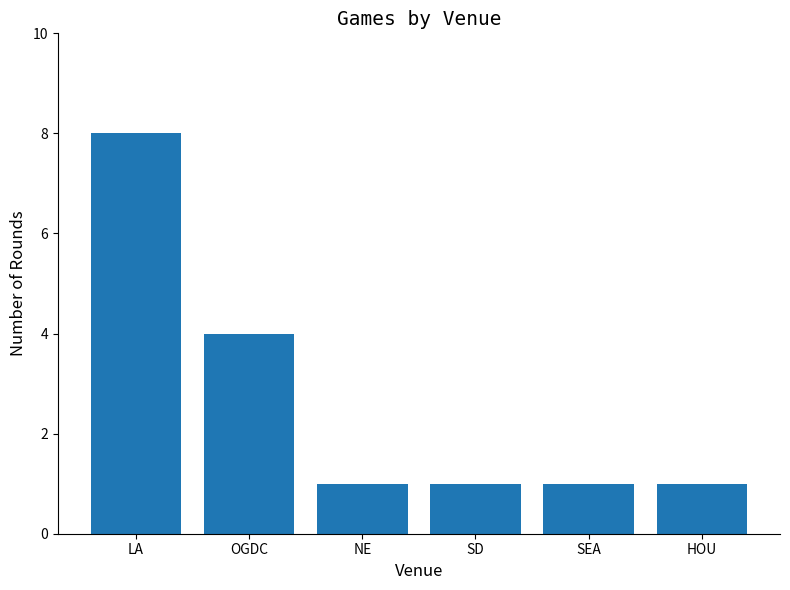

What is the ratio of the value at NE to the value at SD?

1.0